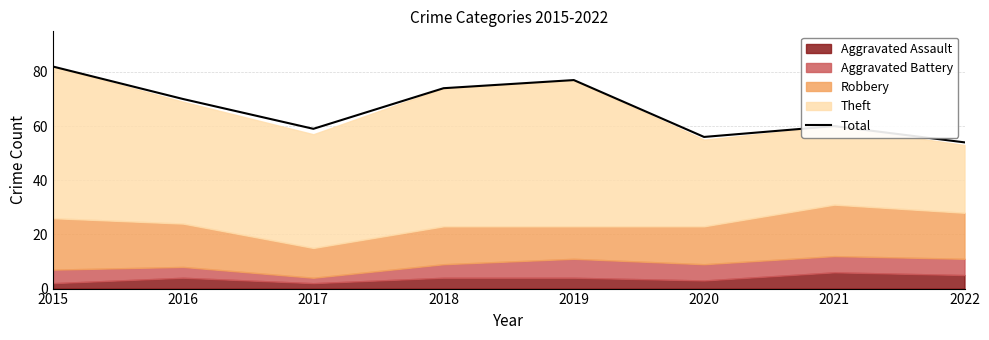

At which label is Total closest to 68?

2016